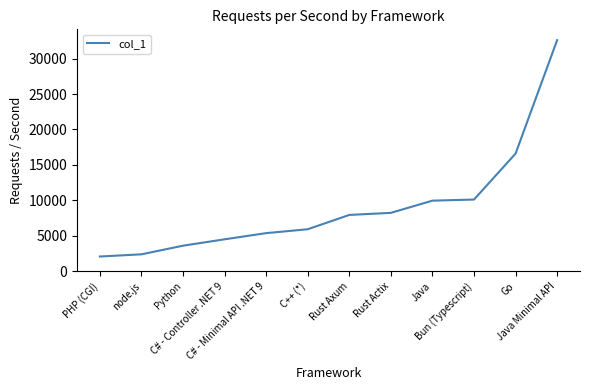

Which label corresponds to the largest value in the chart?

Java Minimal API